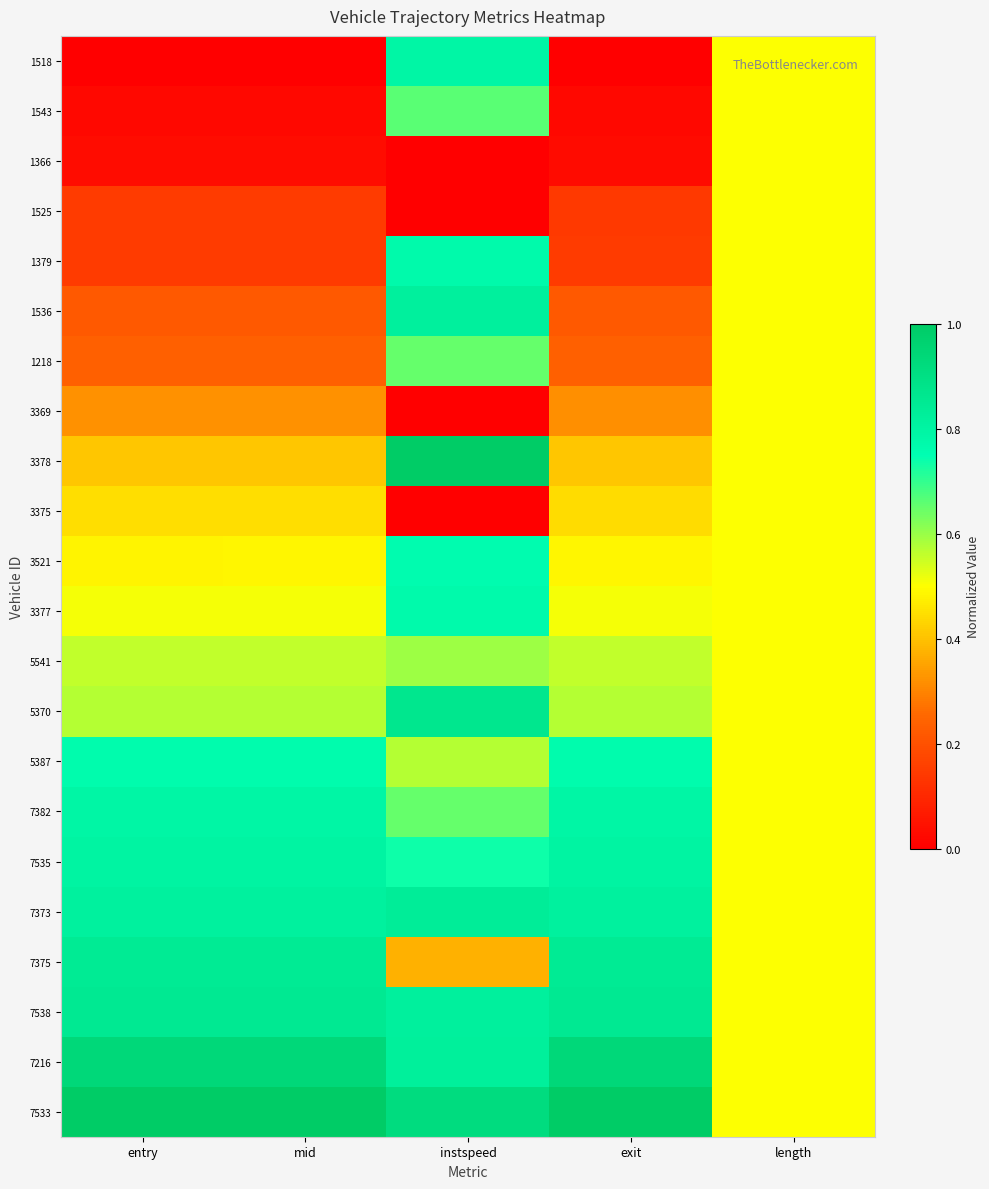

How many series are shown in this chart?

22